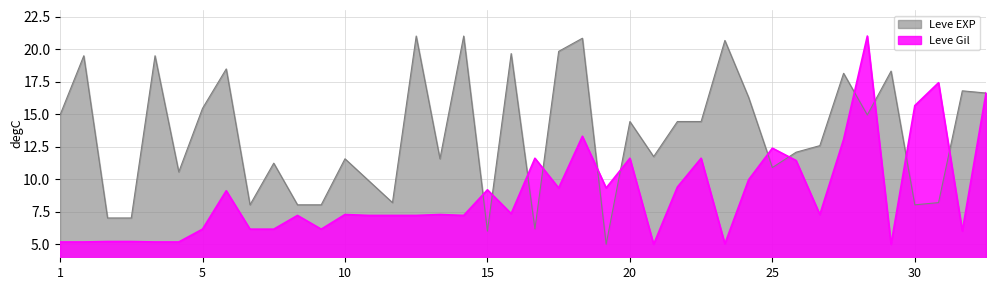

How many lines are shown in the chart?

2